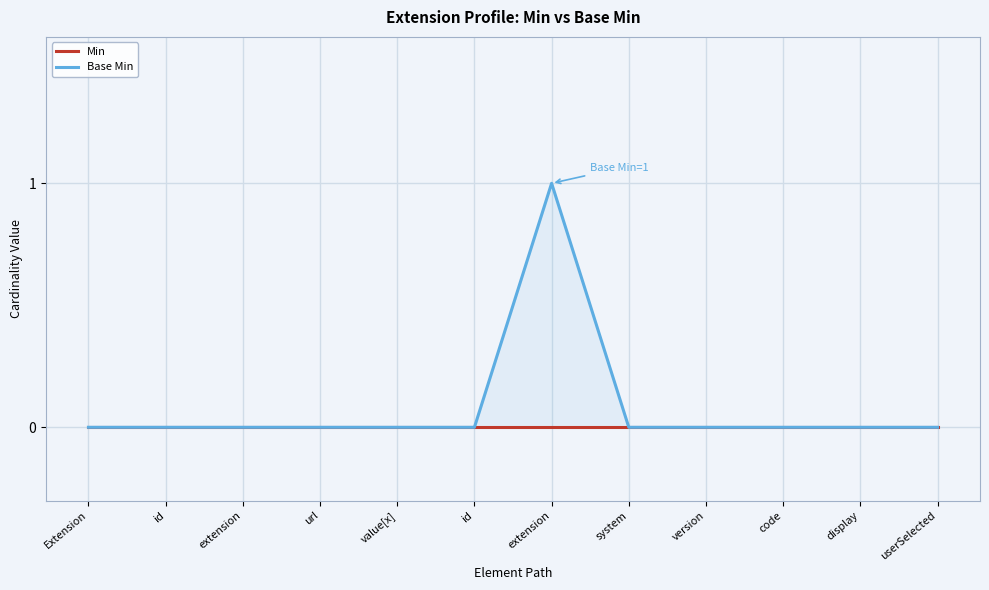

True or false: Min and Base Min intersect in this chart.

False